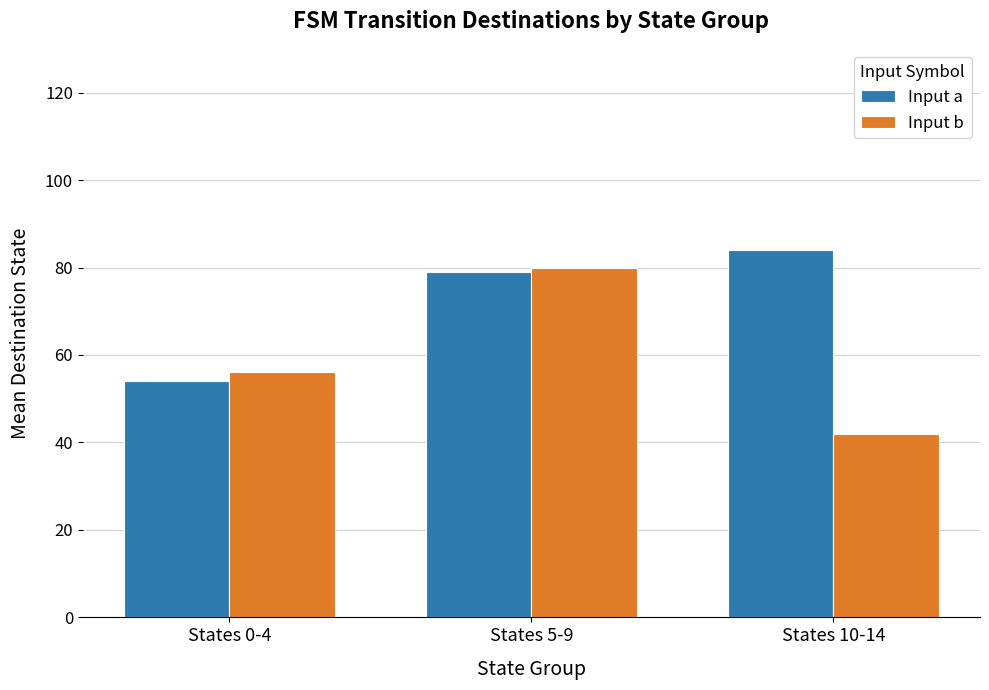

True or false: Input b has a value of 56 at States 0-4.

True